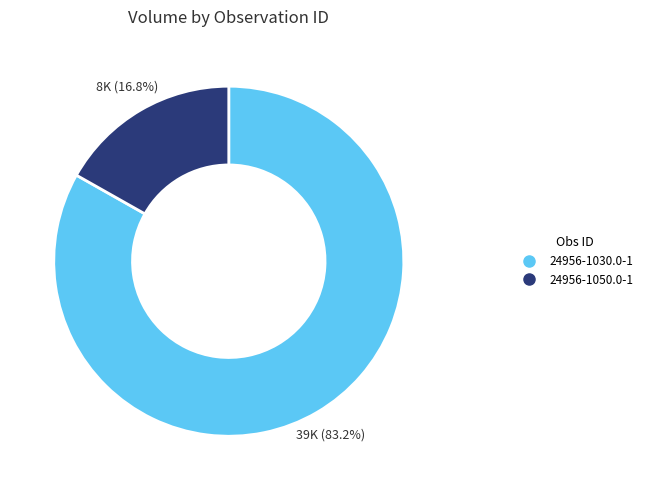

To the nearest percent, what is the average slice percentage?

50%